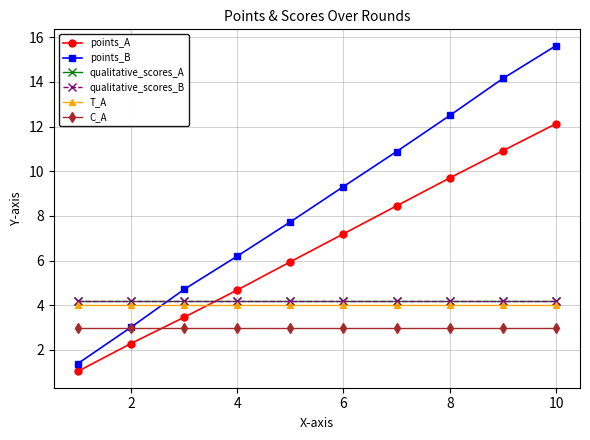

What is the maximum value for C_A?

3.0